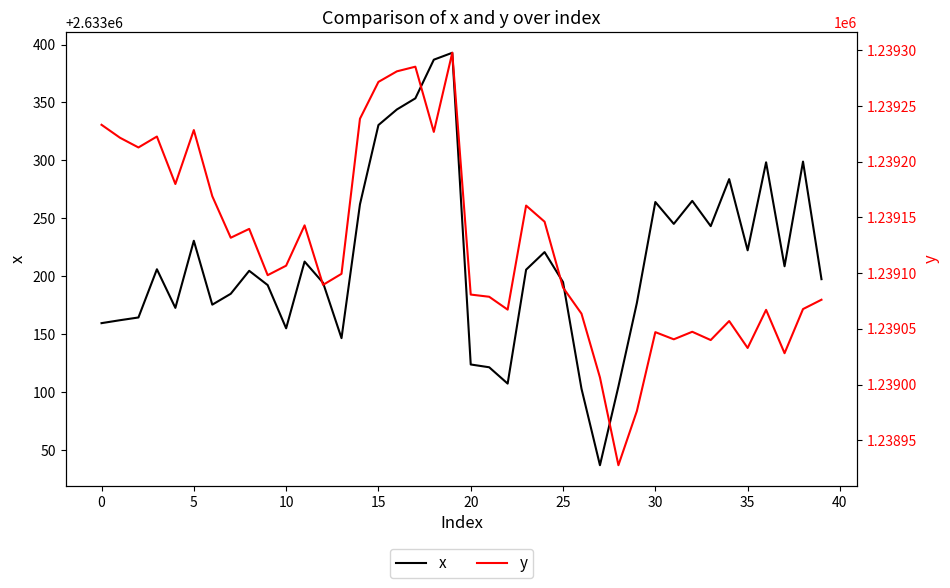

Rank the series by their maximum value, from highest to lowest.

x, y